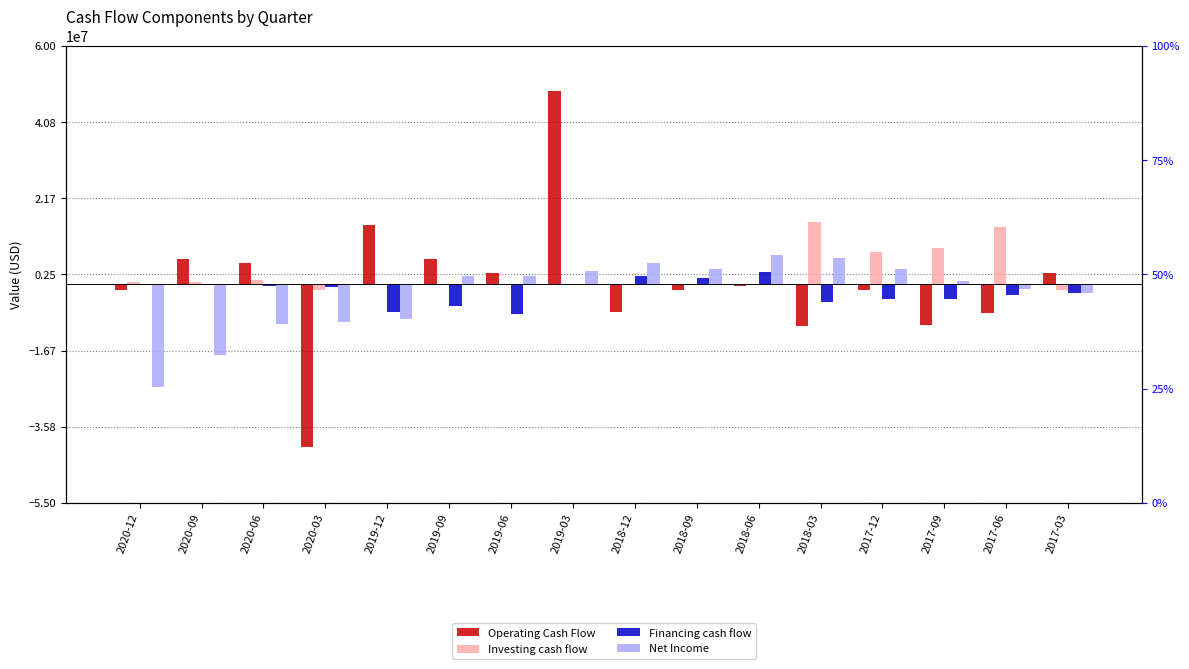

What is the difference between the maximum and second lowest values in the Financing cash flow series?

9895700